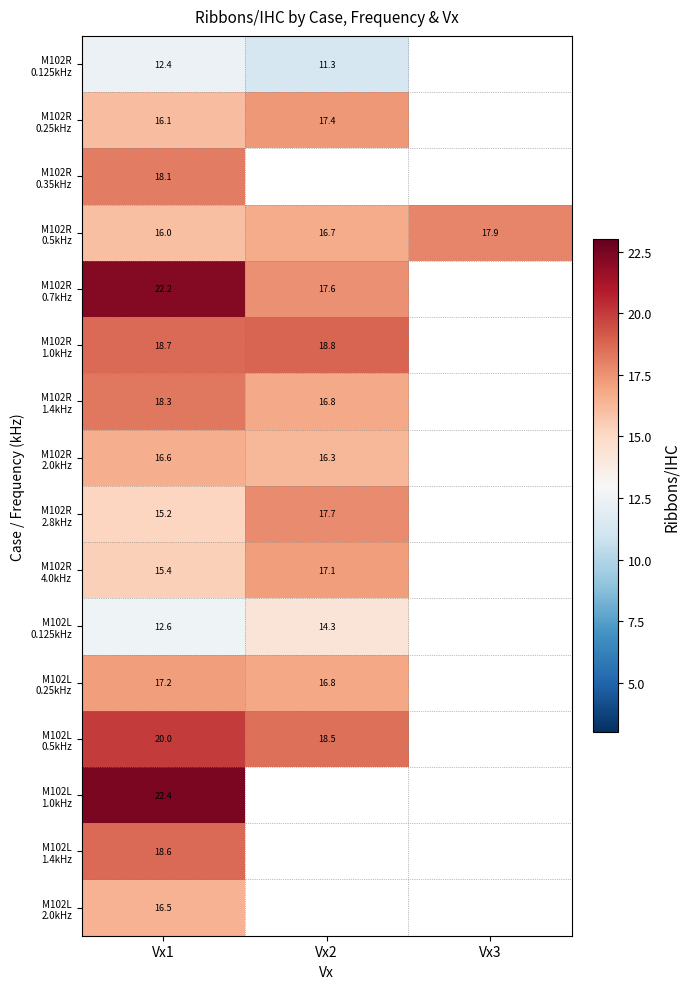

What value does the M102L 0.25kHz series have at Vx2?

16.8